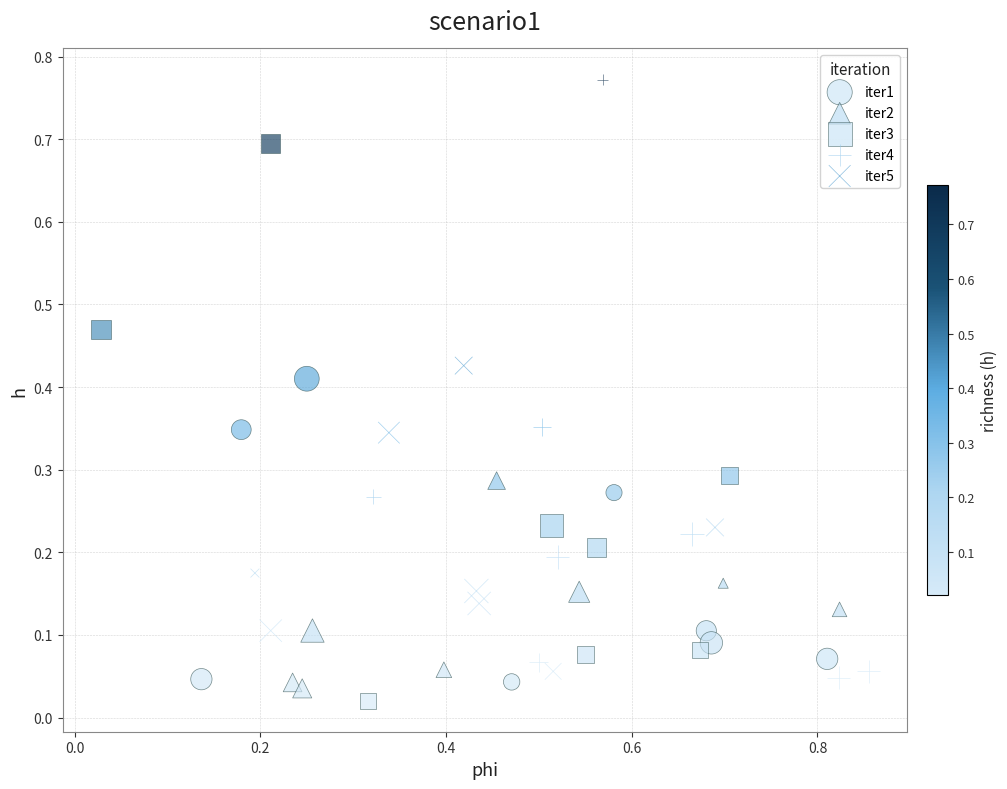

Which series contains the lowest Y value?

iter3